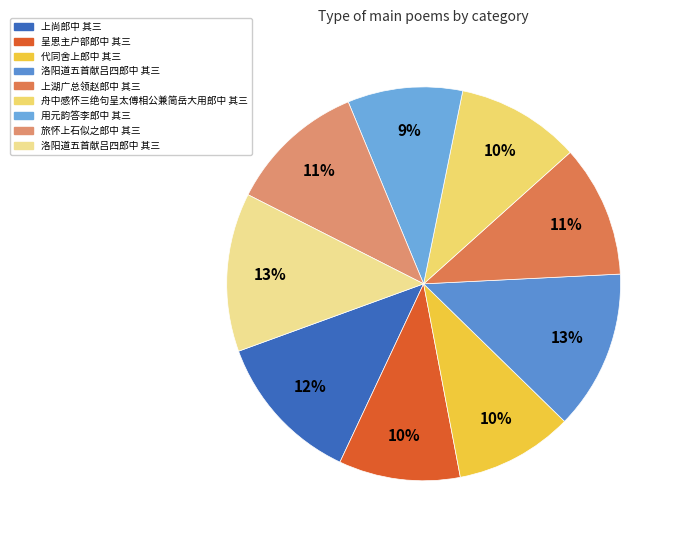

Count the number of slices in the pie.

9